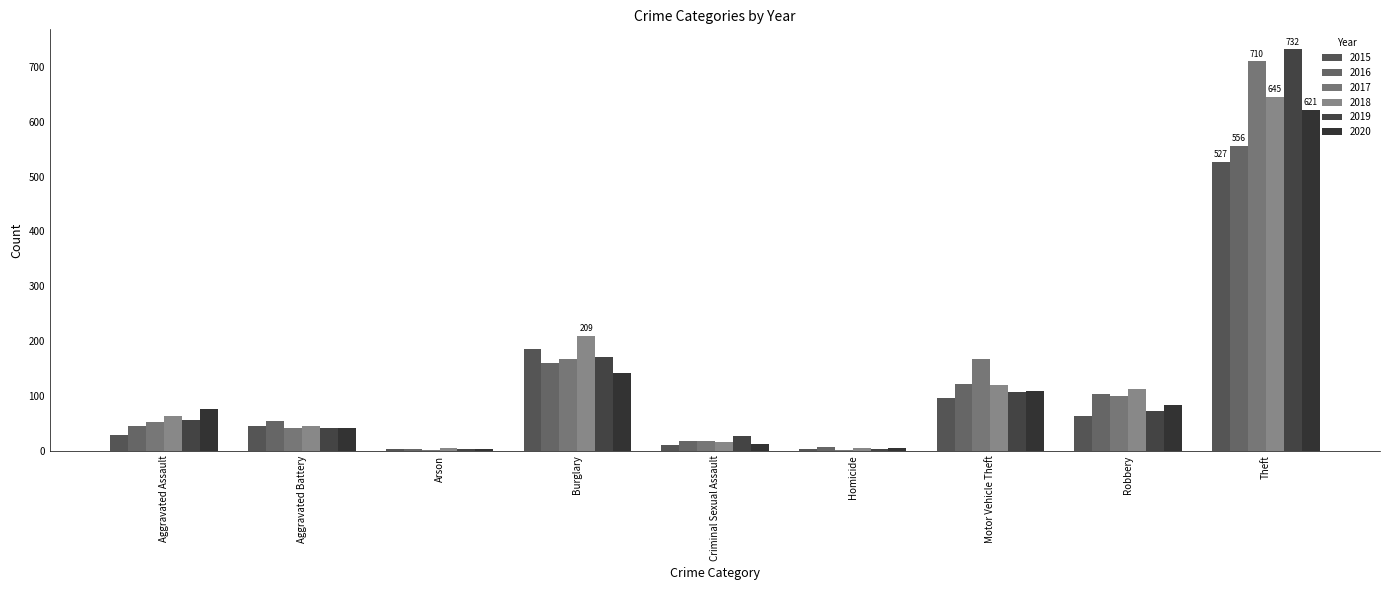

Count the number of categories in the chart.

9